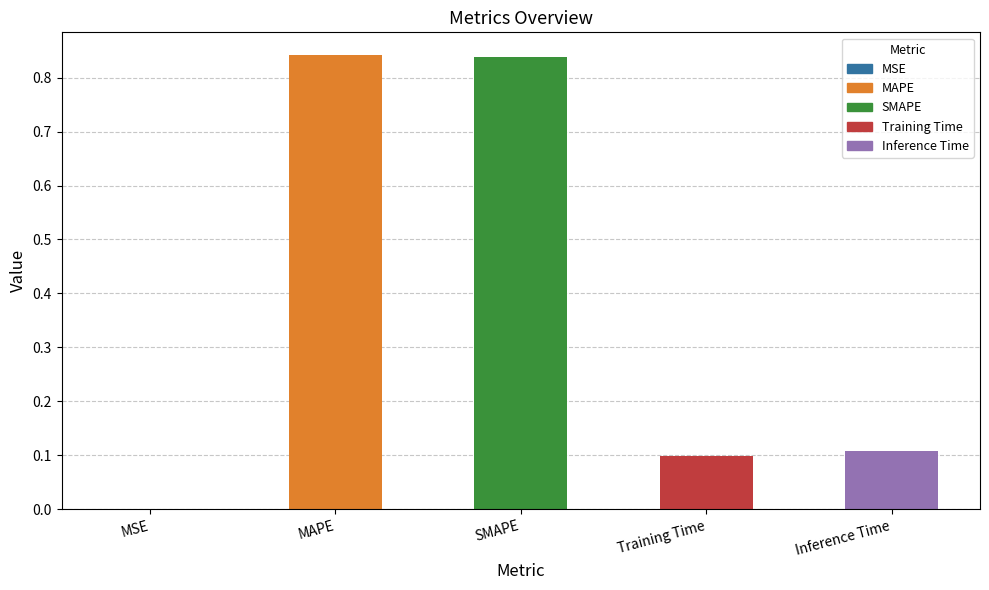

Are the bars grouped side by side (vs. stacked)?

No